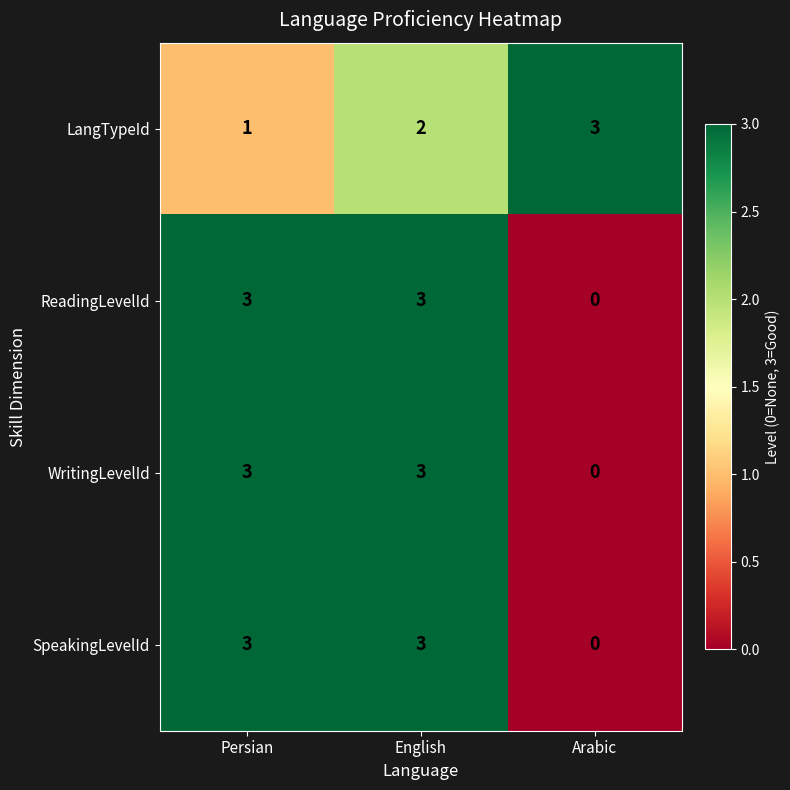

At which category is the sum across all series the highest?

English